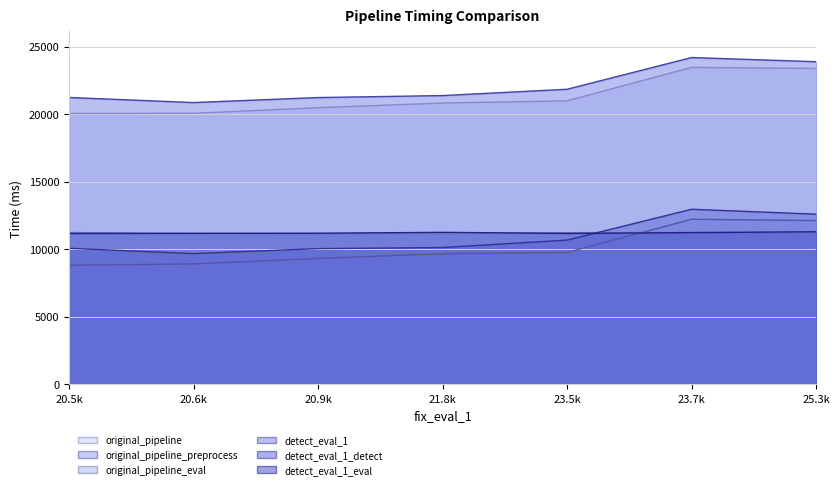

Between 23.5k and 25.3k, which is larger?

25.3k